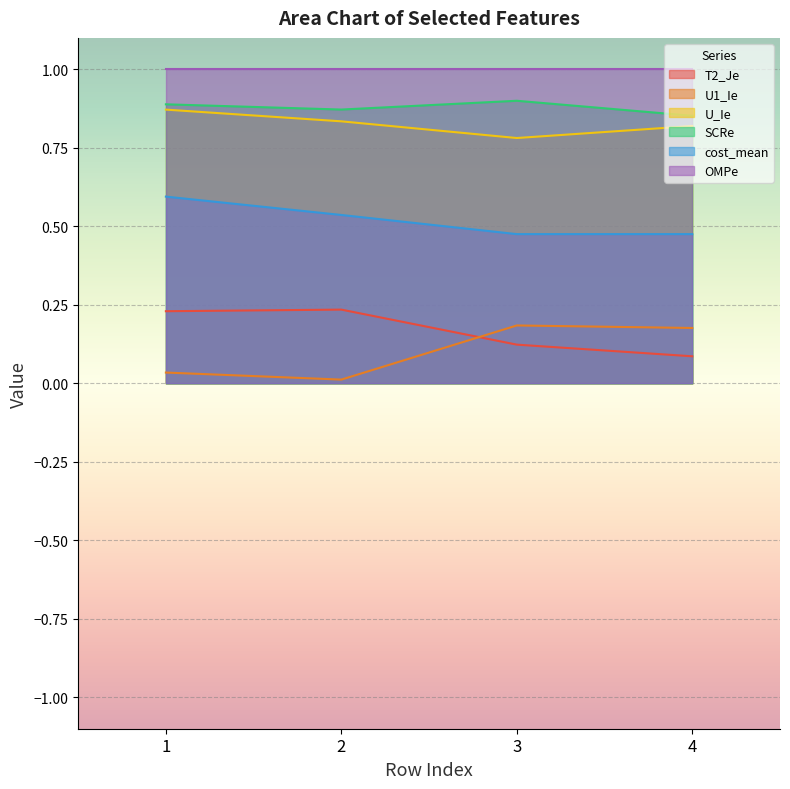

What is the difference between the maximum and second lowest values in the T2_Je series?

0.1